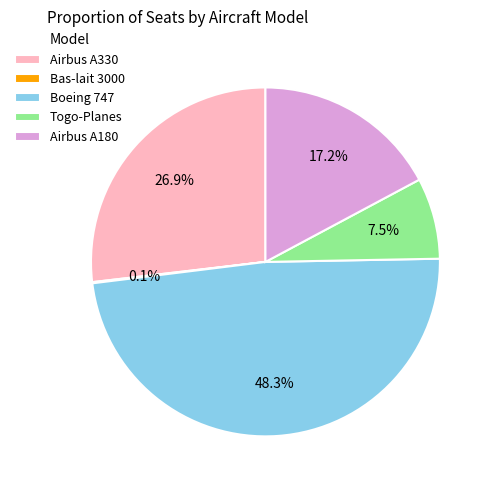

Which slice is the largest?

Boeing 747